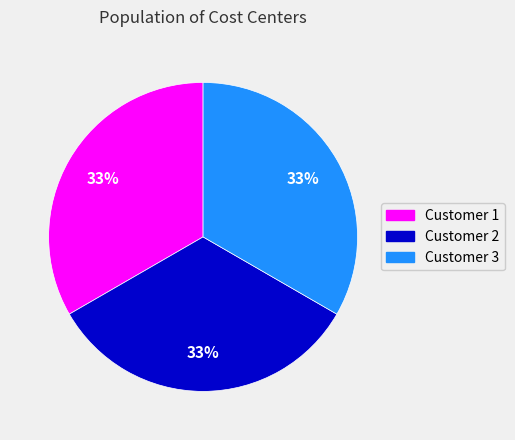

To the nearest percent, what is the average slice percentage?

33%